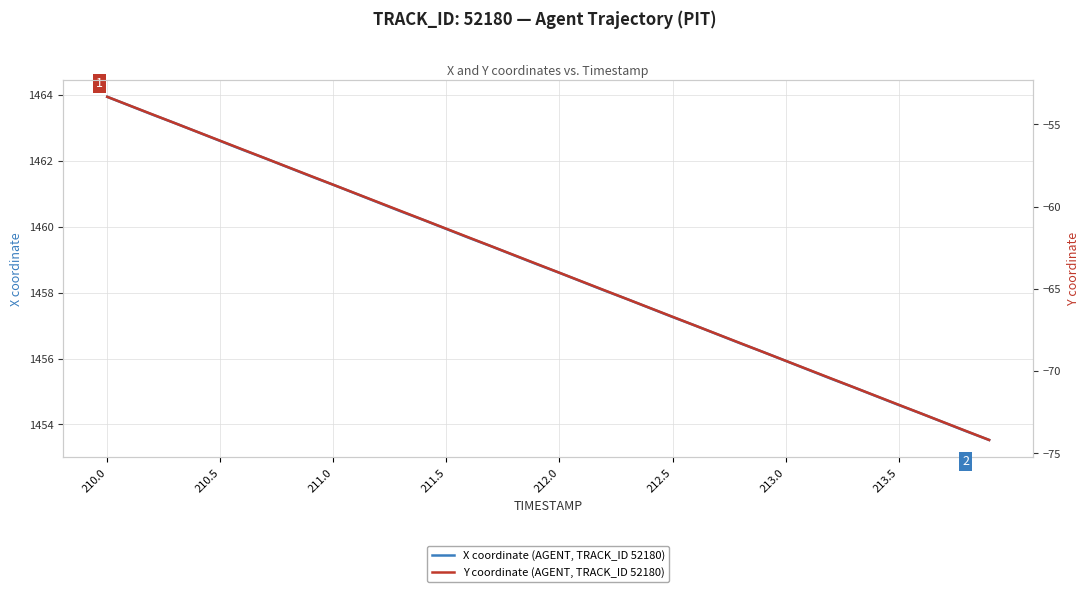

What is the highest value of the X coordinate (AGENT, TRACK_ID 52180) series?

1463.9